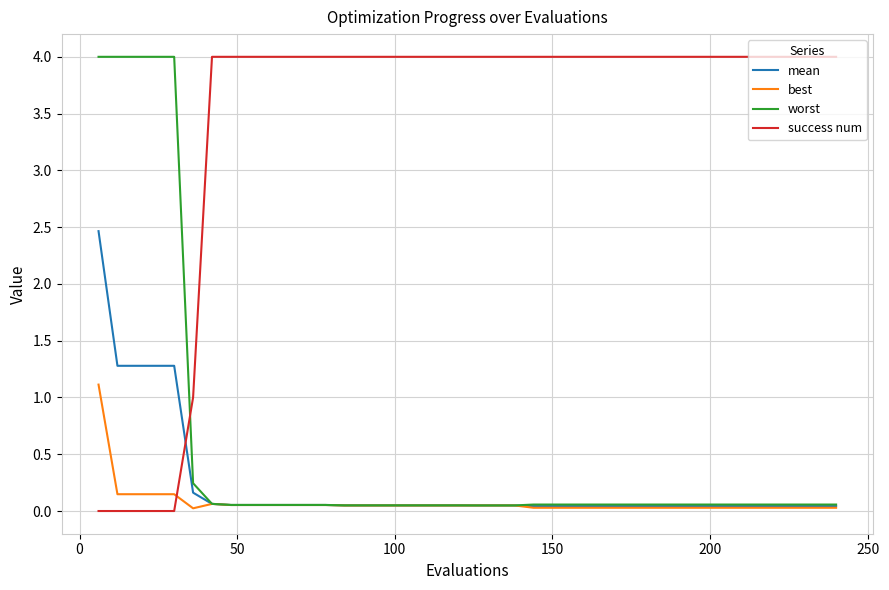

What is the highest value of the mean series?

2.5